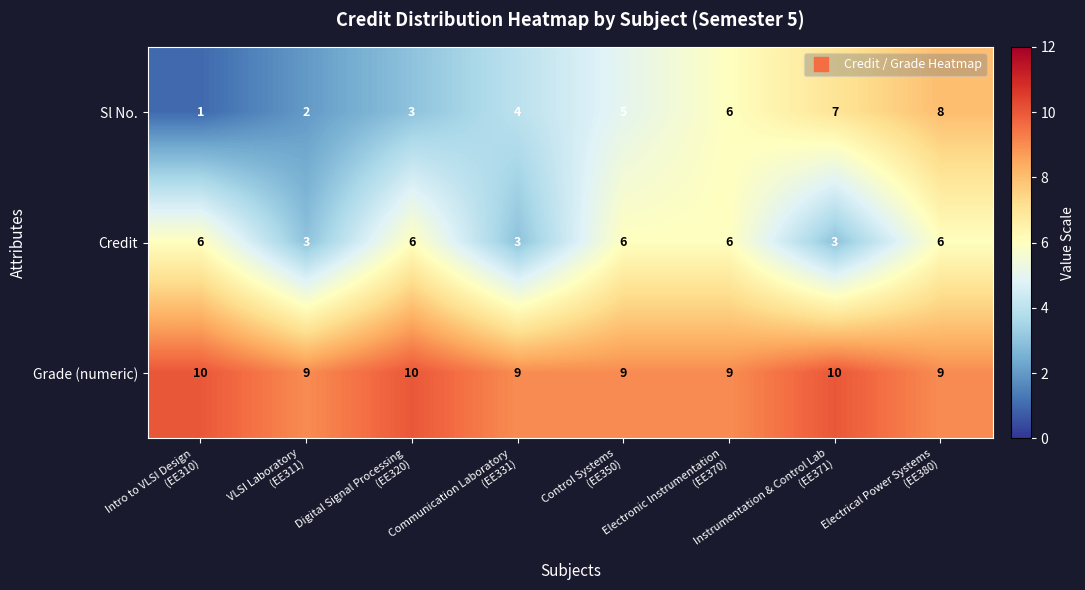

How many Grade (numeric) values are between 9 and 10?

8